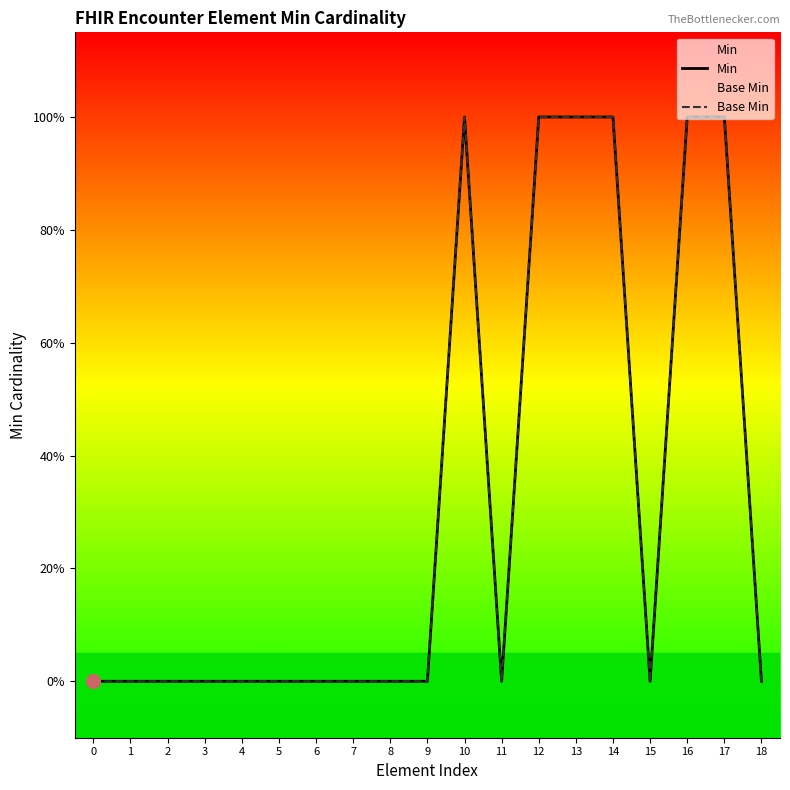

At how many categories does at least one series exceed 0?

6